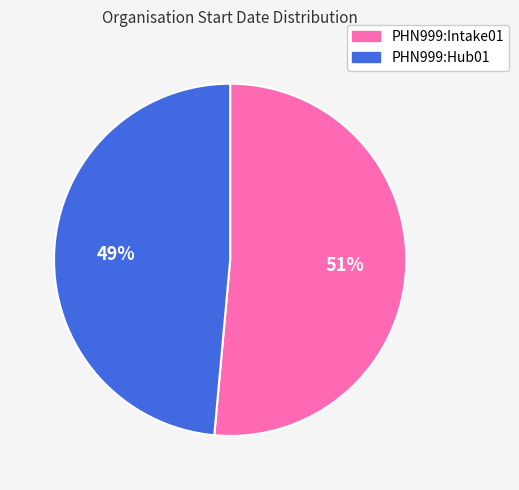

Between PHN999:Hub01 and PHN999:Intake01, which is larger?

PHN999:Intake01